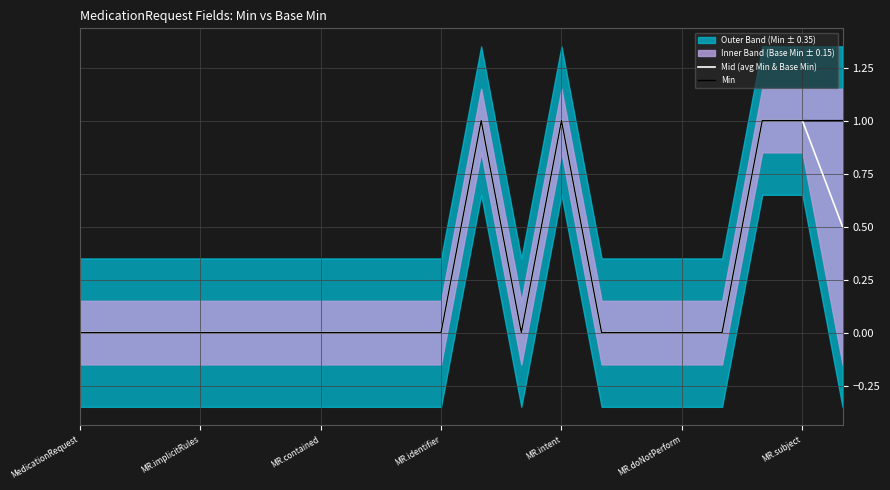

List the series in order of their peak value, lowest first.

Mid (avg Min & Base Min), Min